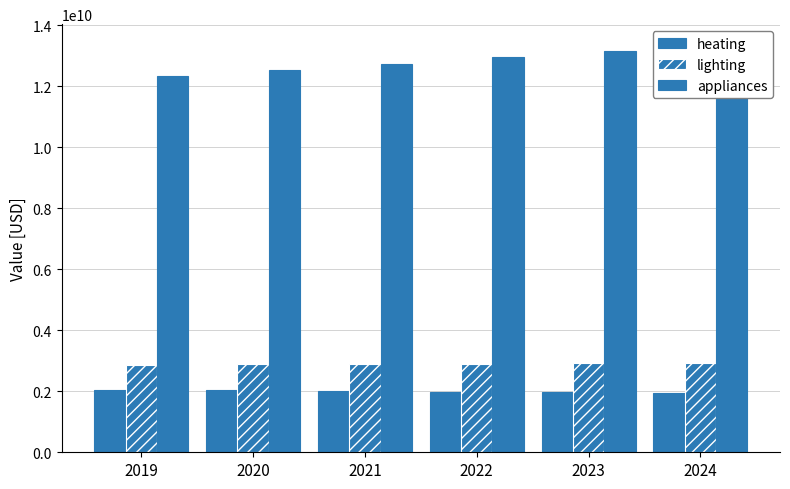

Rank the series by their maximum value, from lowest to highest.

heating, lighting, appliances